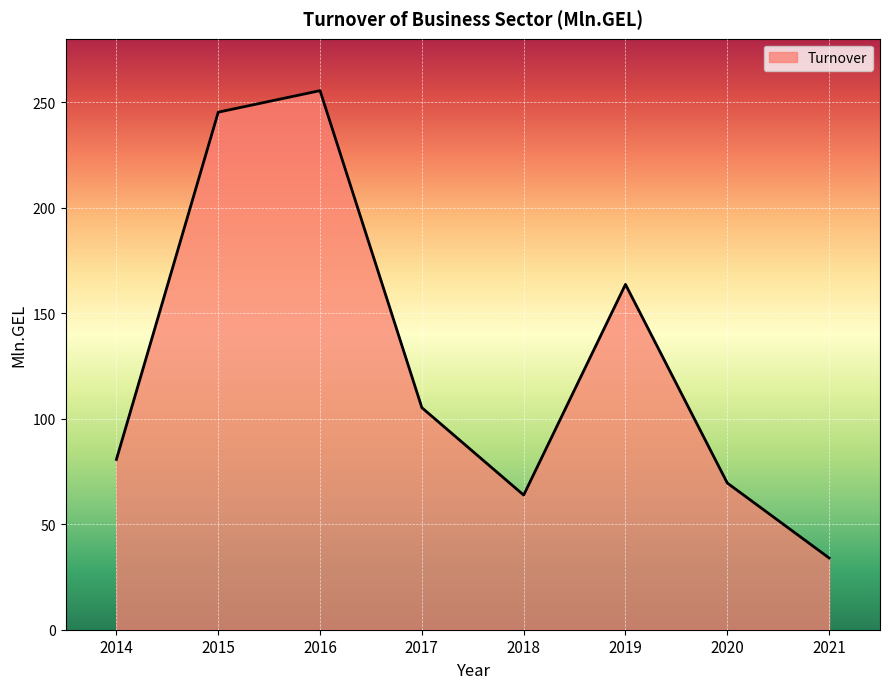

Does the chart have visible grid lines?

Yes